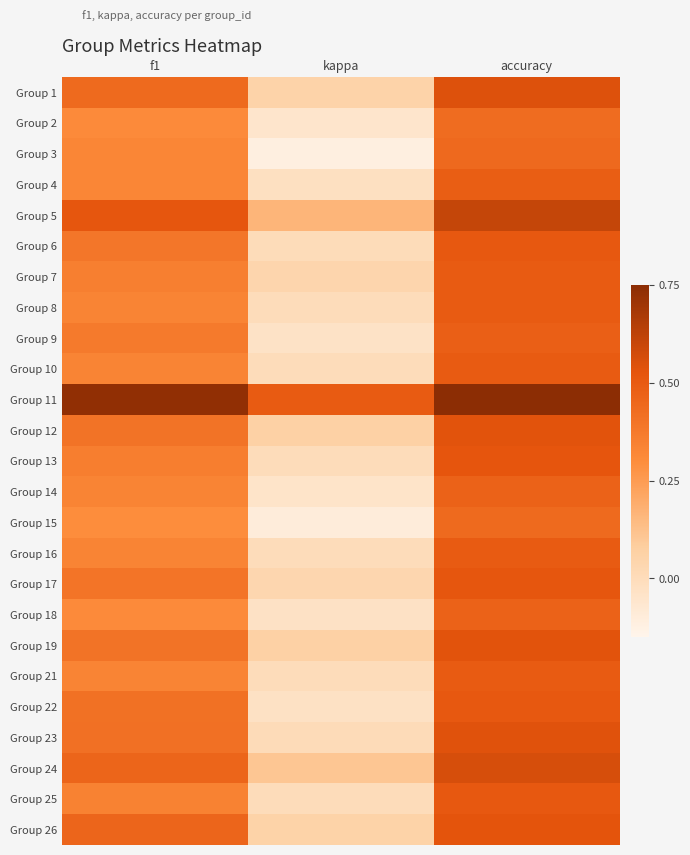

At kappa, list the series in order from smallest to largest.

Group 3, Group 15, Group 2, Group 14, Group 9, Group 18, Group 22, Group 4, Group 8, Group 10, Group 13, Group 16, Group 21, Group 25, Group 6, Group 23, Group 17, Group 7, Group 1, Group 26, Group 12, Group 19, Group 24, Group 5, Group 11